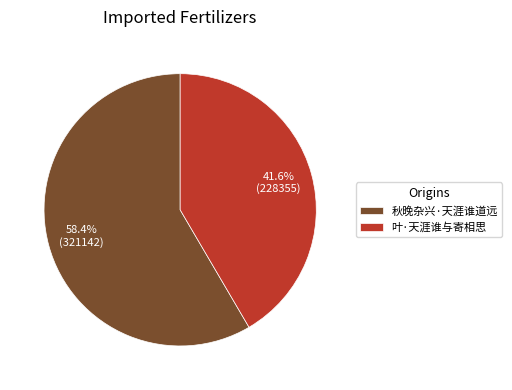

The 秋晚杂兴·天涯谁道远 slice represents 70% of the pie. True or false?

False